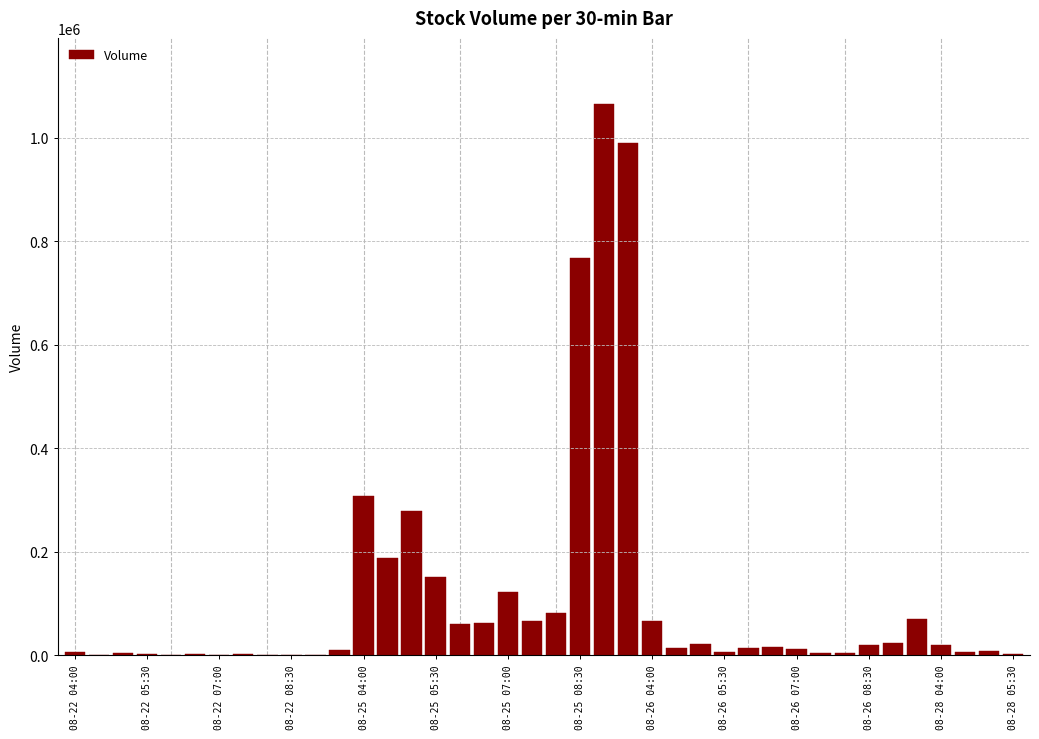

What is the maximum value shown in the chart?

1064895